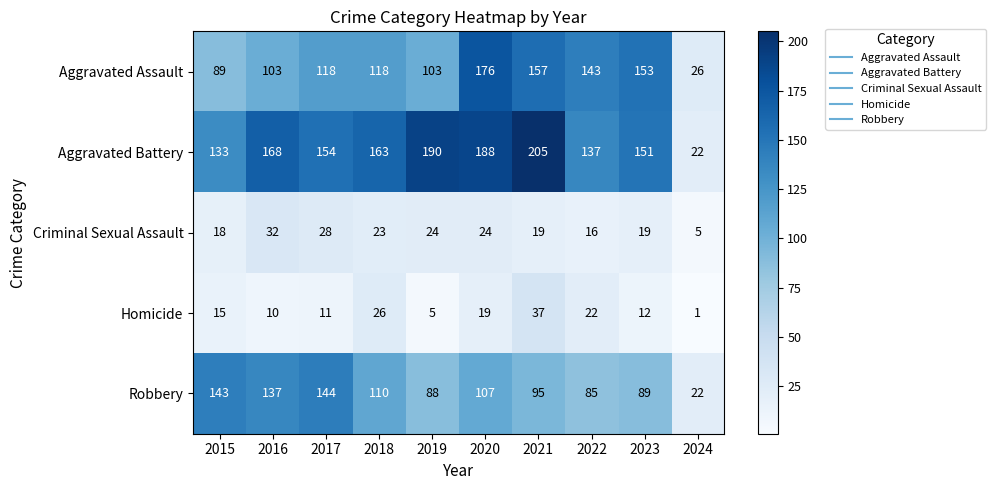

The Criminal Sexual Assault series shows 38 at 2017. True or false?

False